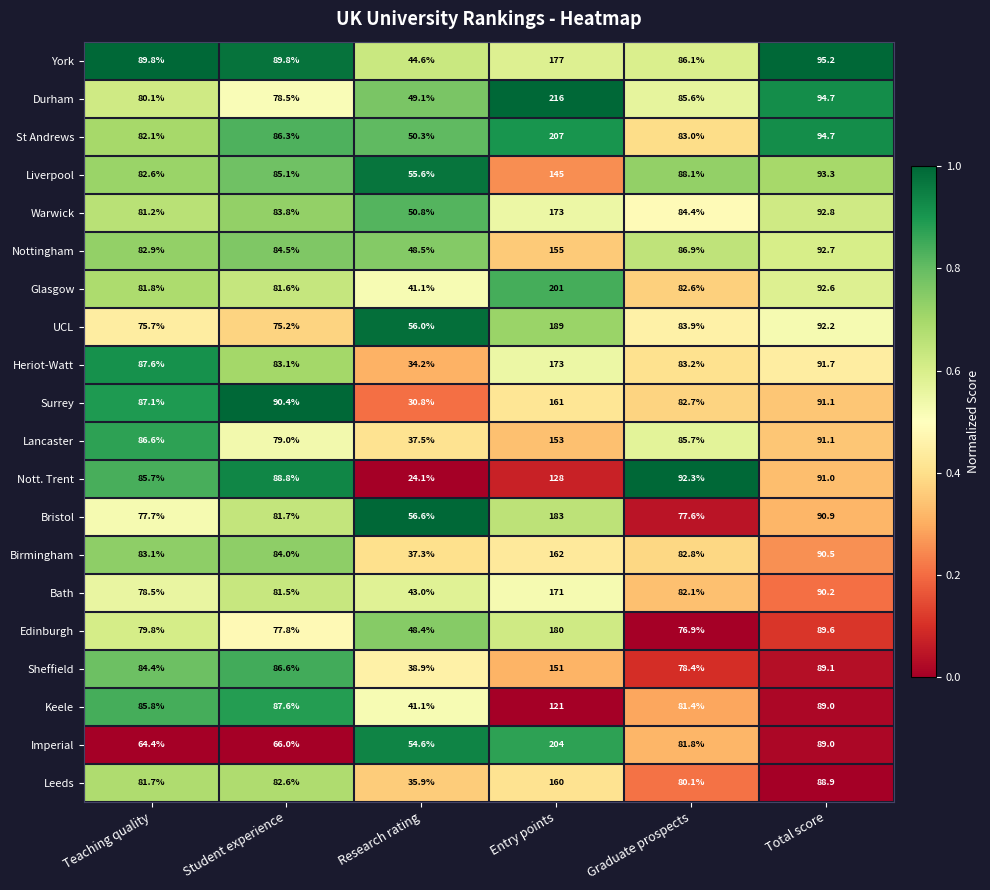

Which series has the largest total across all categories?

Durham